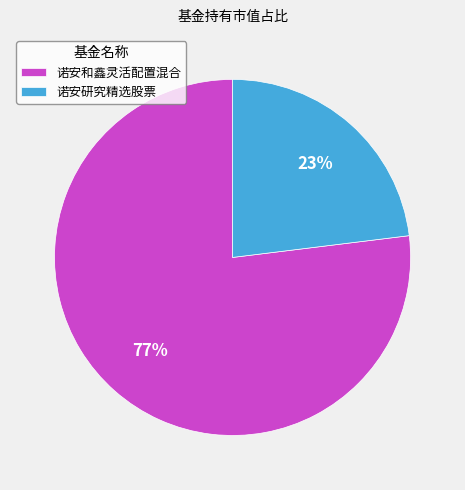

Which slice represents more than half of the pie?

诺安和鑫灵活配置混合